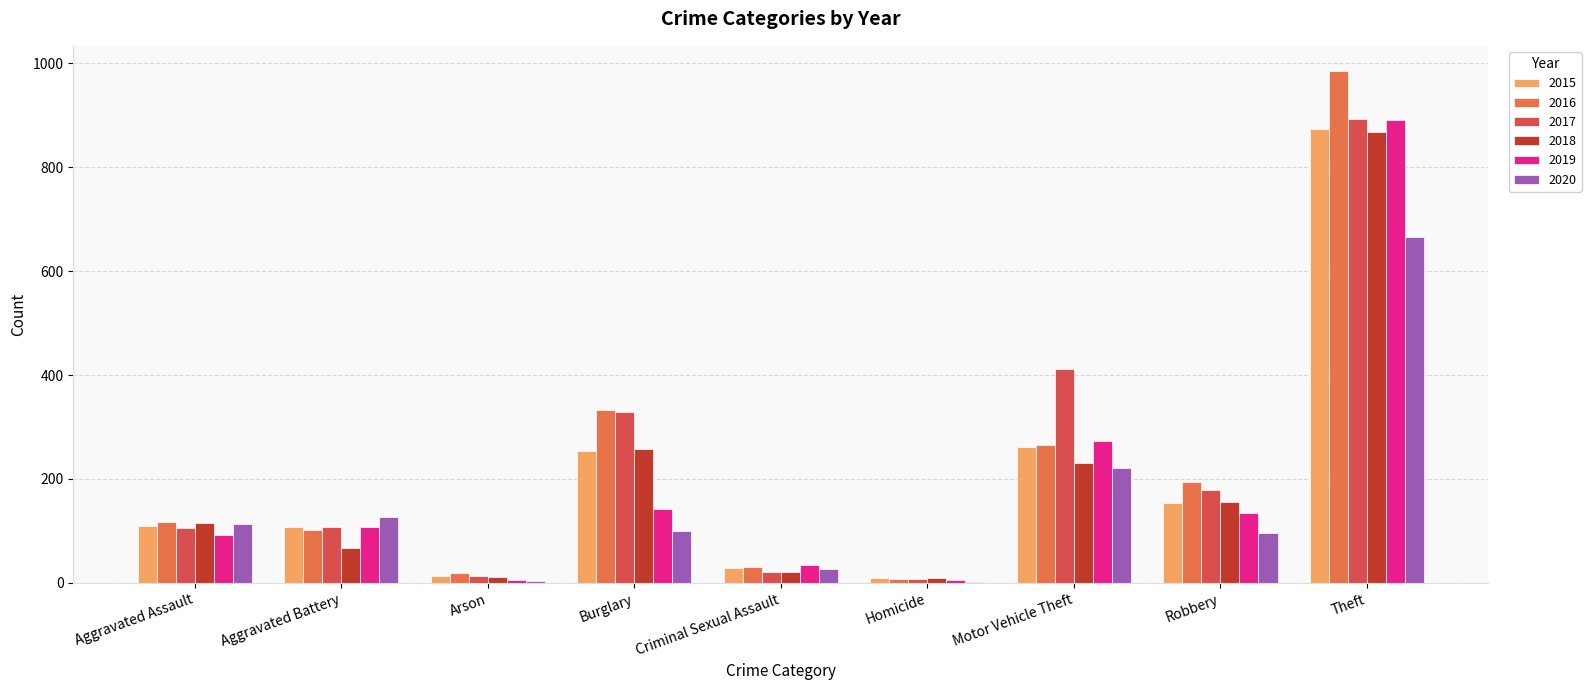

How many groups of bars are there?

9